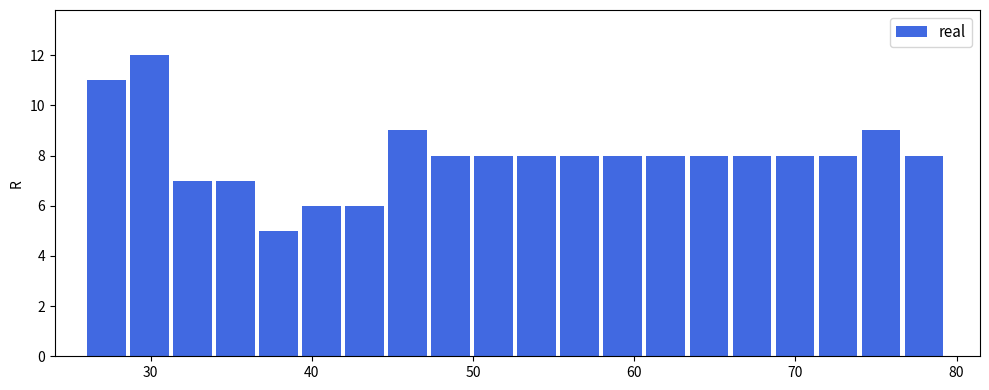

Read against the x-axis, roughly where is the centre of the tallest bar?

30